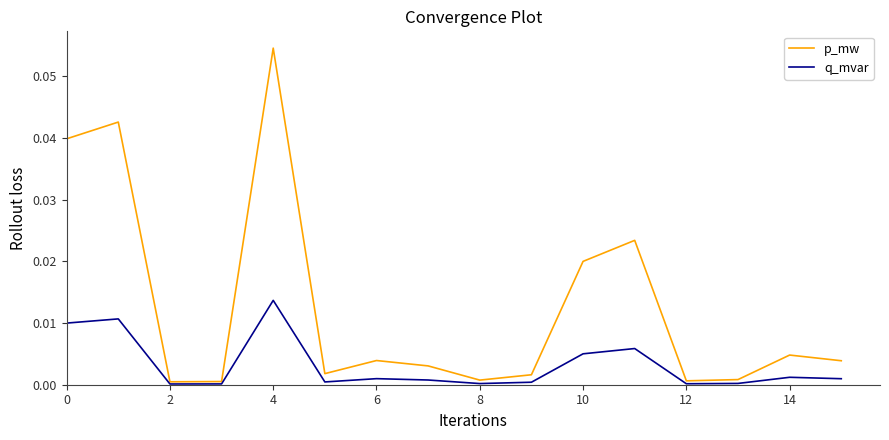

Rank the series by their average value, from highest to lowest.

p_mw, q_mvar